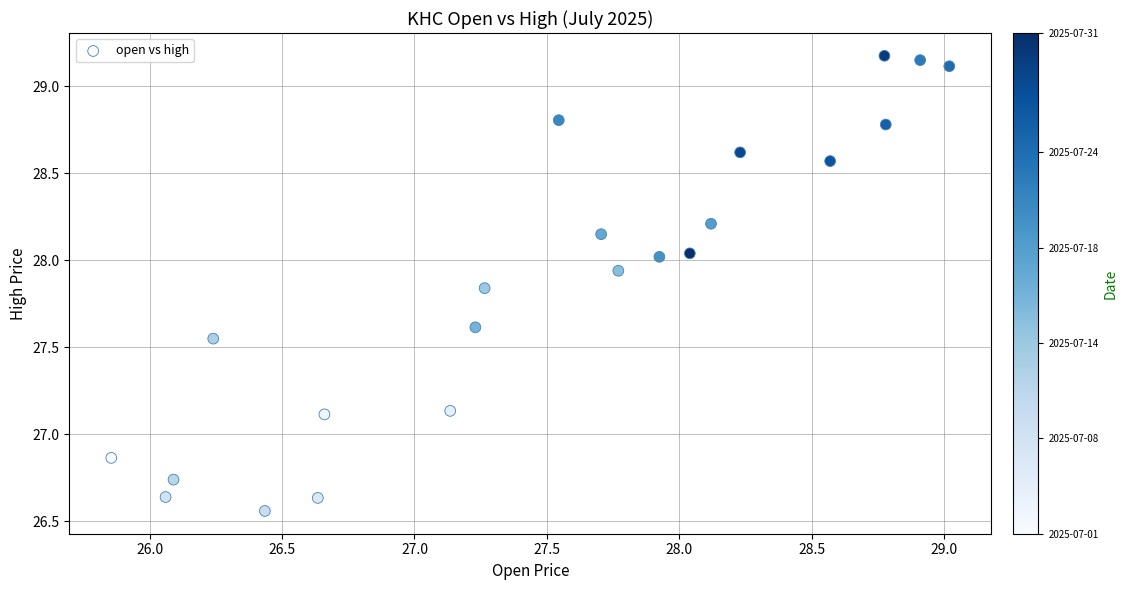

What is the range of X values (max minus min)?

3.2